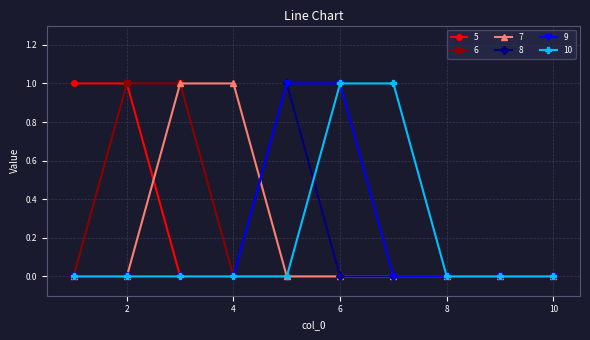

What is the value of the 7 point at the 3rd from the left?

1